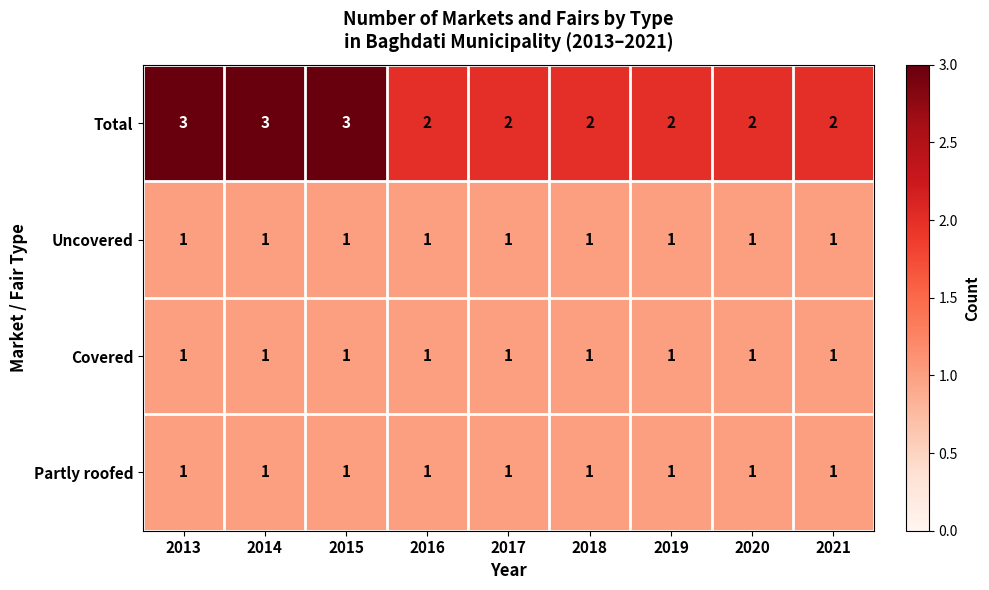

What is the highest value of the Total series?

3